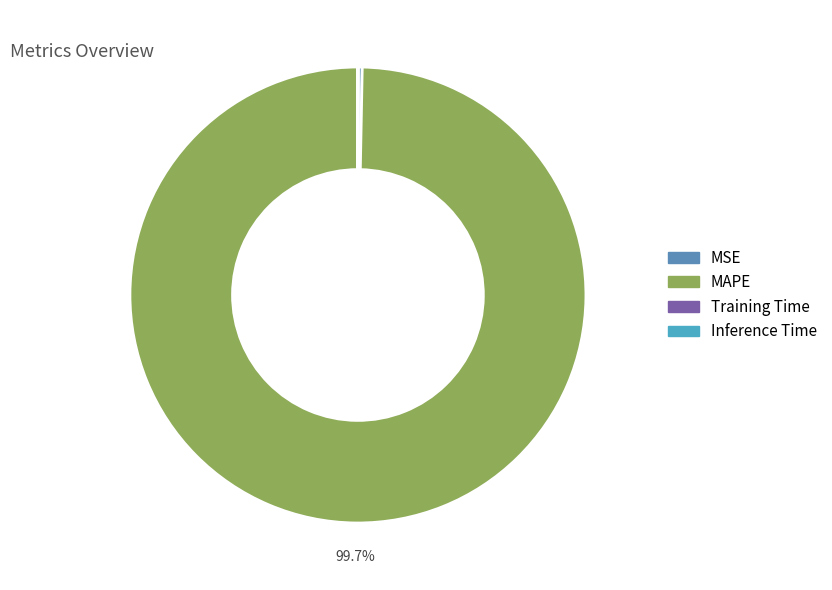

The Inference Time slice represents 0% of the pie. True or false?

True